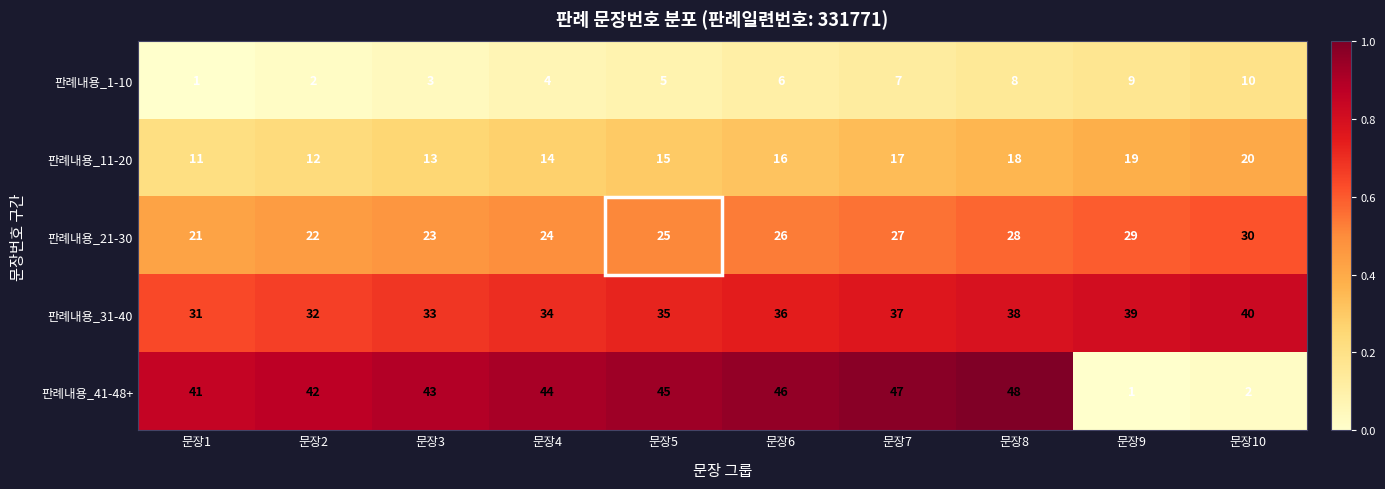

Is the value of 판례내용_1-10 at 문장9 greater than the value of 판례내용_11-20 at 문장5?

No